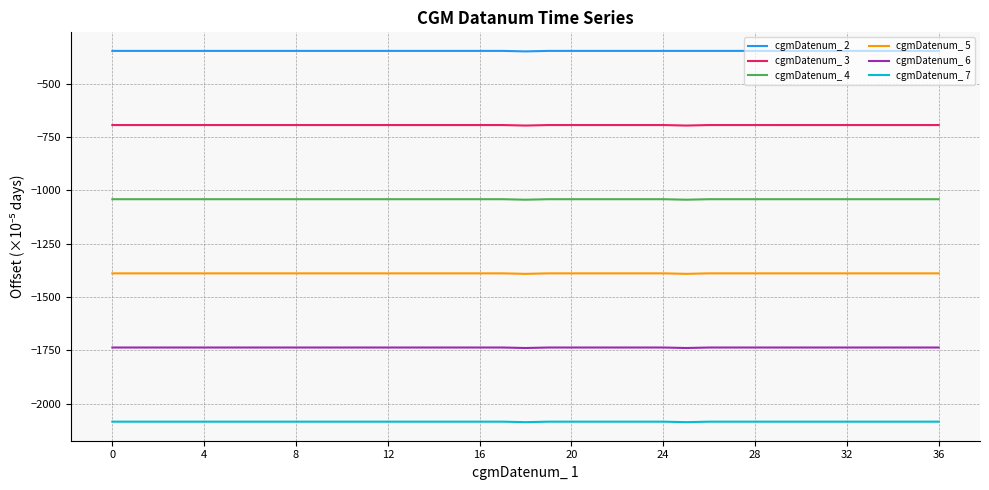

What is the difference between the maximum and second lowest values in the cgmDatenum_ 7 series?

2.3